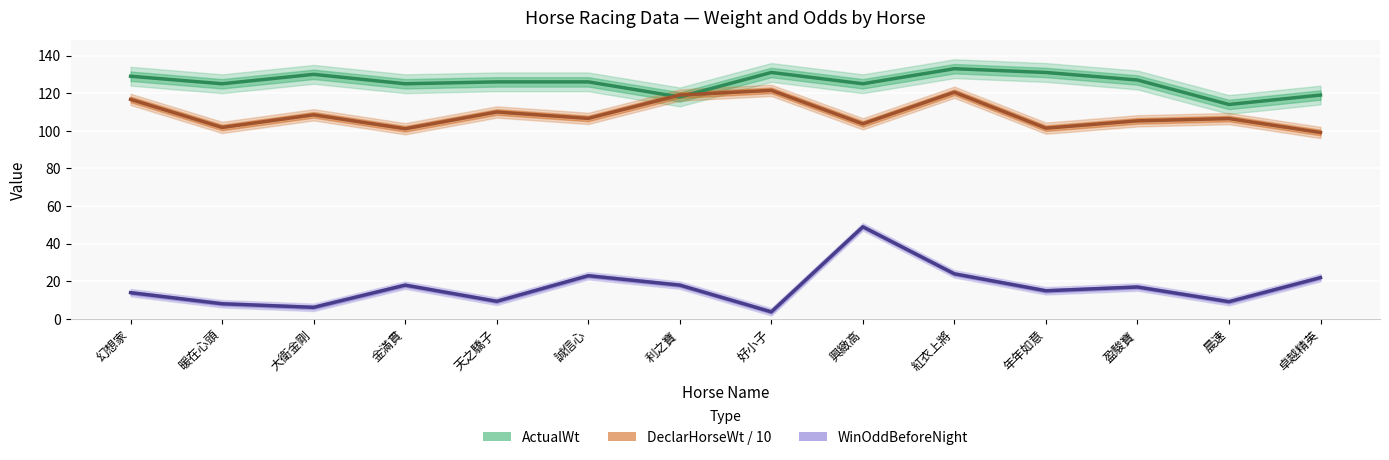

How many values in the ActualWt series exceed 126?

6